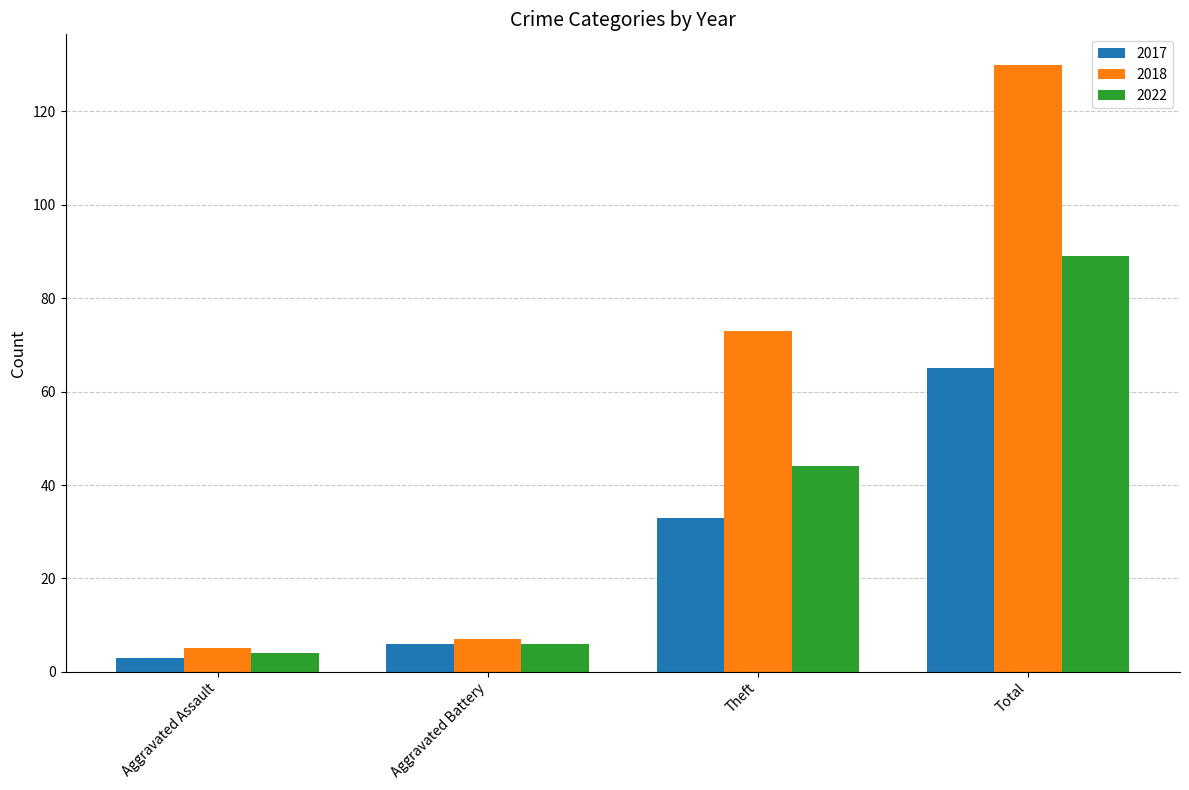

What is the approximate value of 2017 at Aggravated Battery?

6